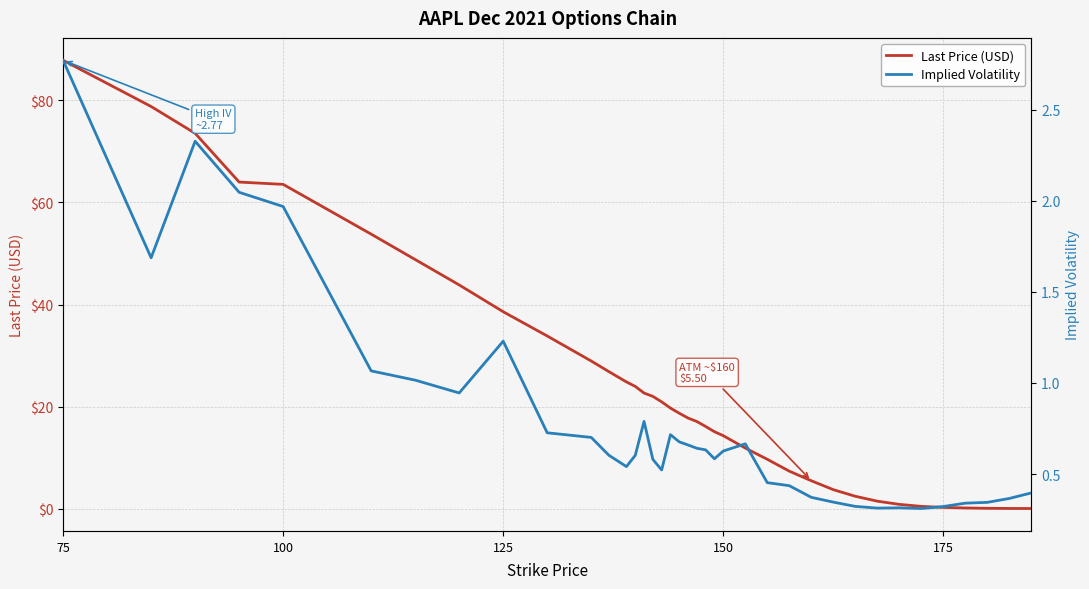

What is the maximum value shown in the chart?

87.8